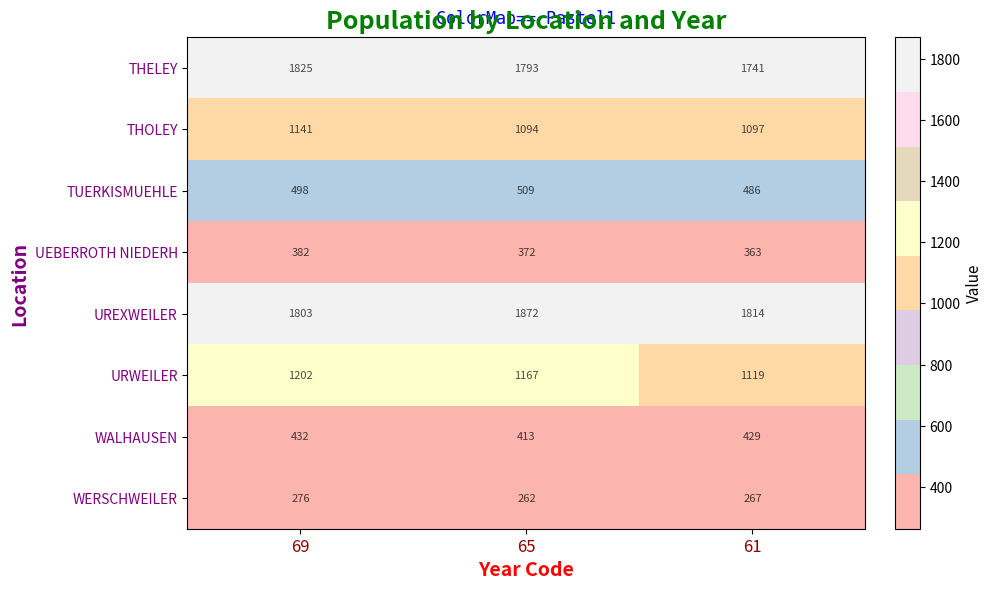

At which category is the sum across all series the highest?

69